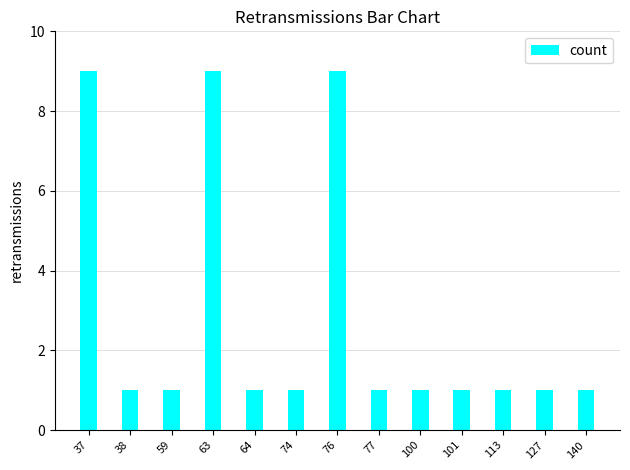

What is the maximum value shown in the chart?

9